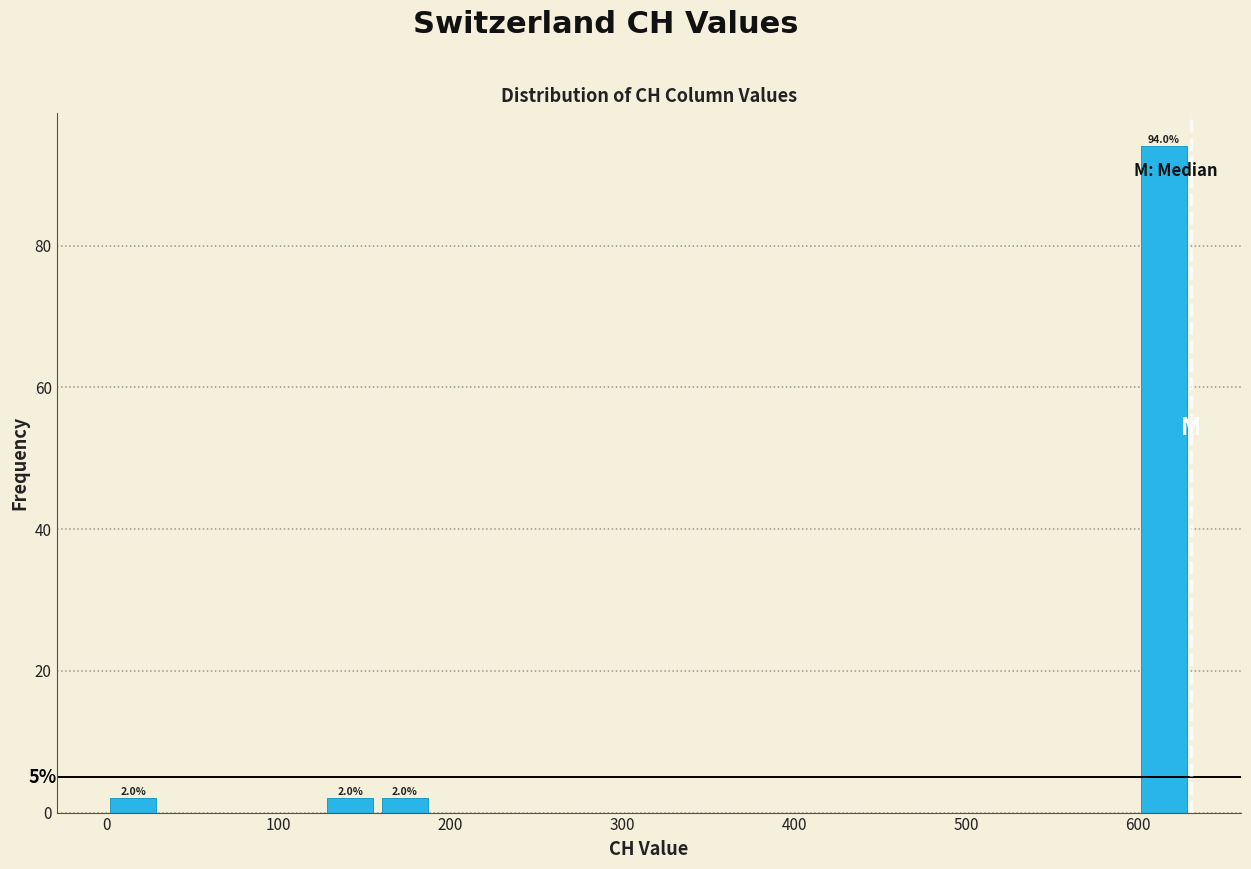

Read against the x-axis, roughly where is the centre of the tallest bar?

620